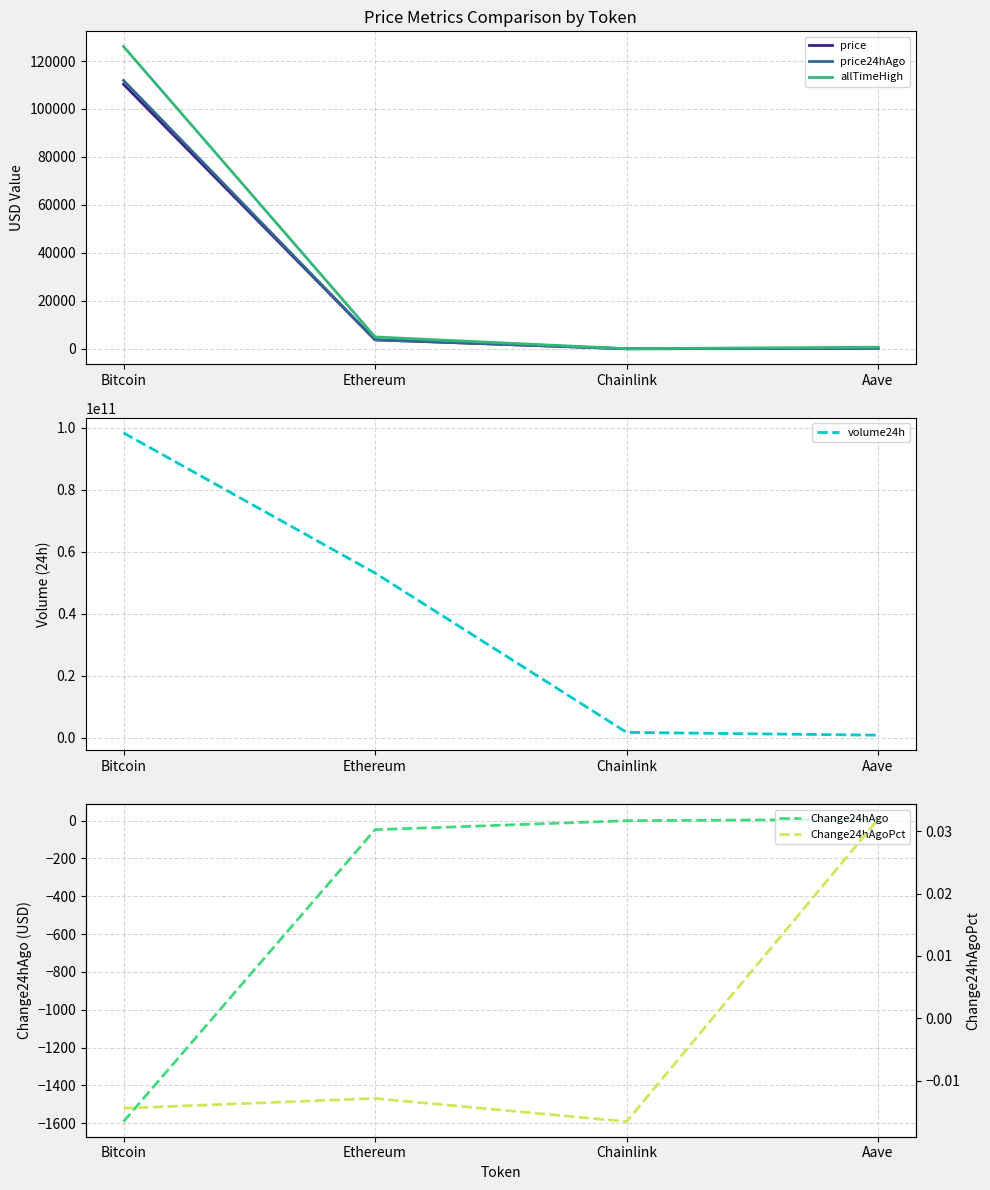

At which category is the sum across all series the highest?

Bitcoin